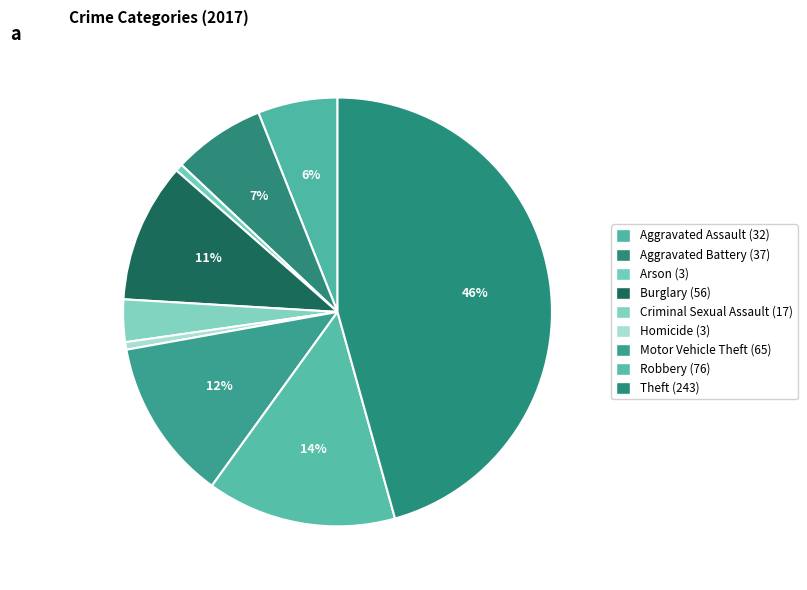

To the nearest percent, what is the average slice percentage?

11%